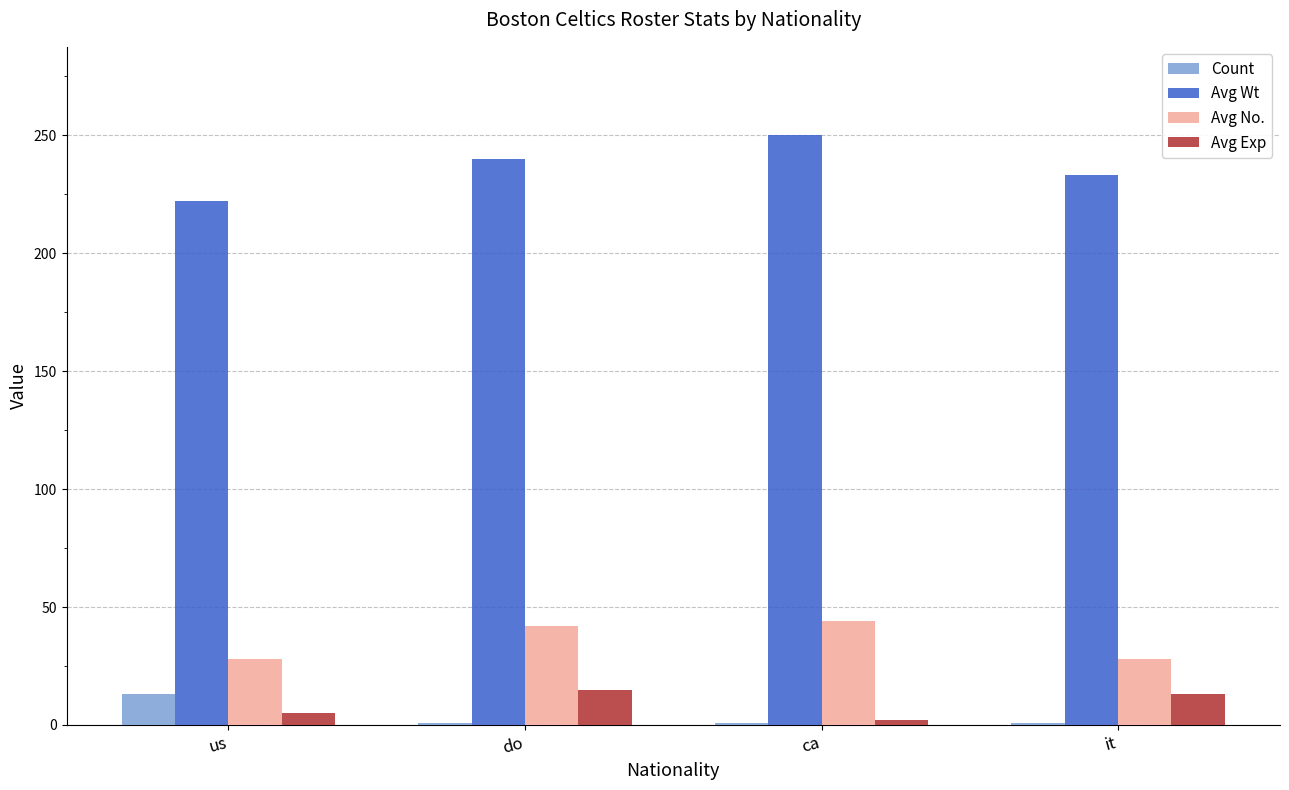

Which series has the largest total across all categories?

Avg Wt